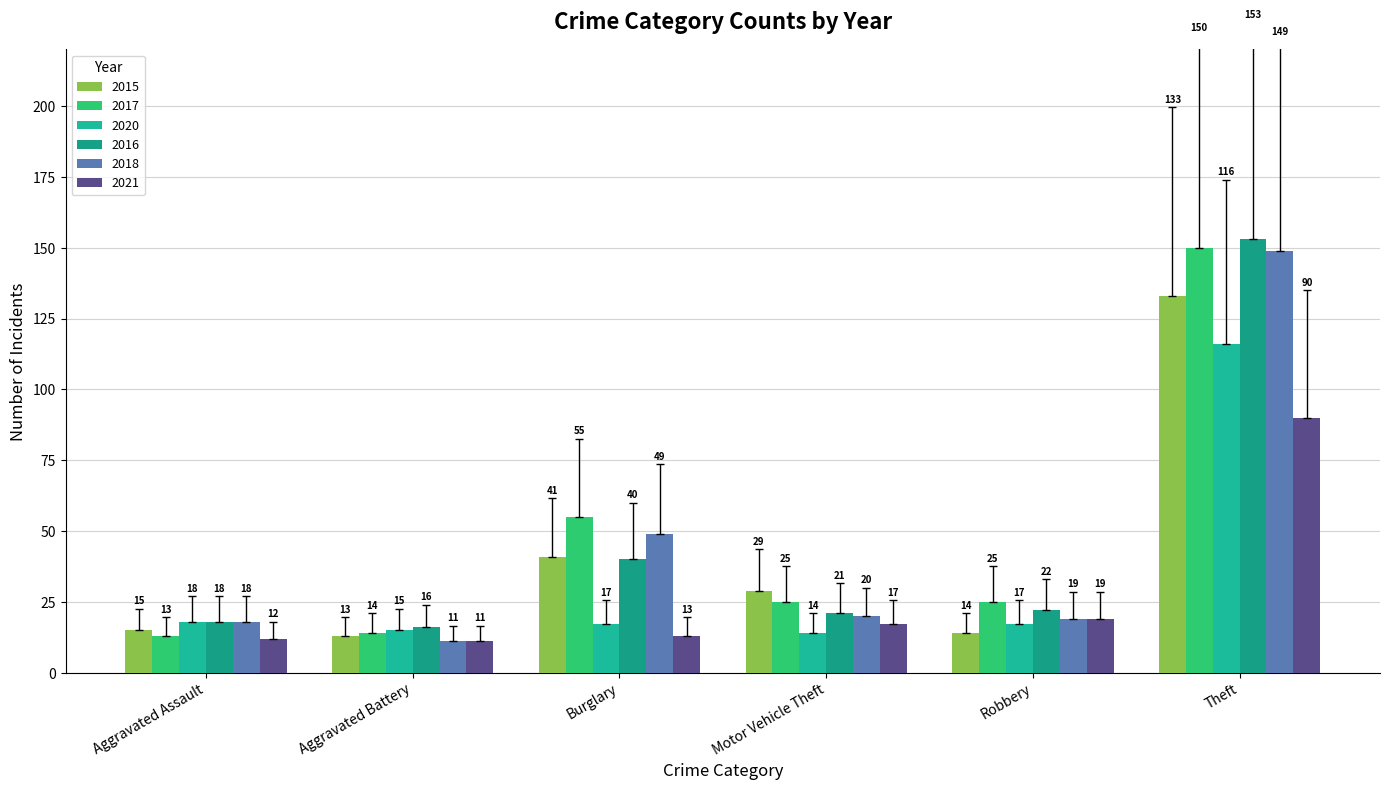

The value of 2021 at Robbery is 10. True or false?

False